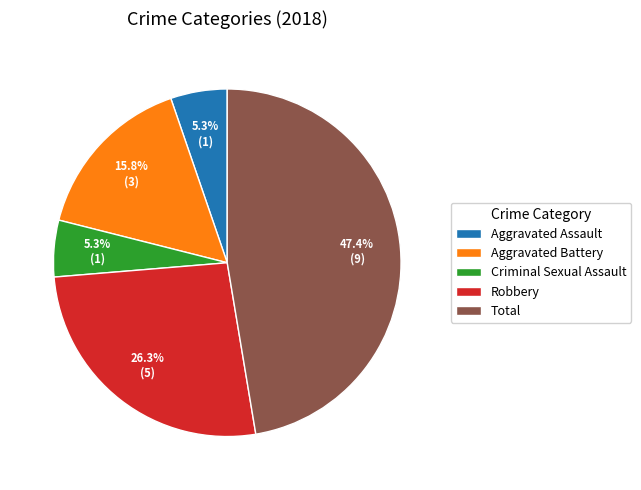

How many segments does this pie chart have?

5